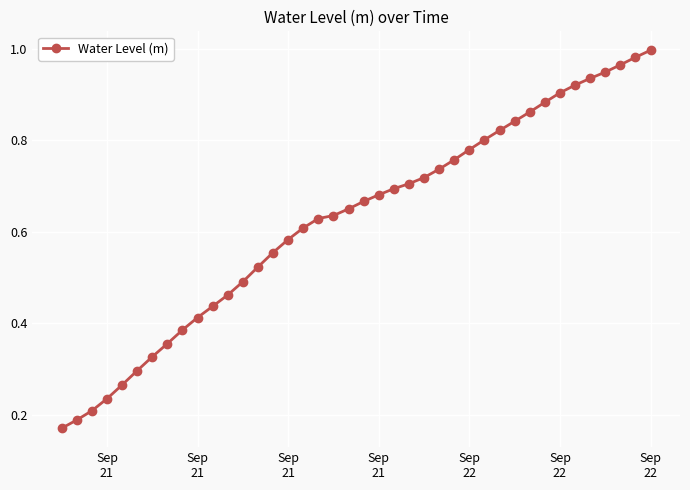

What is the sum of all values?

25.0